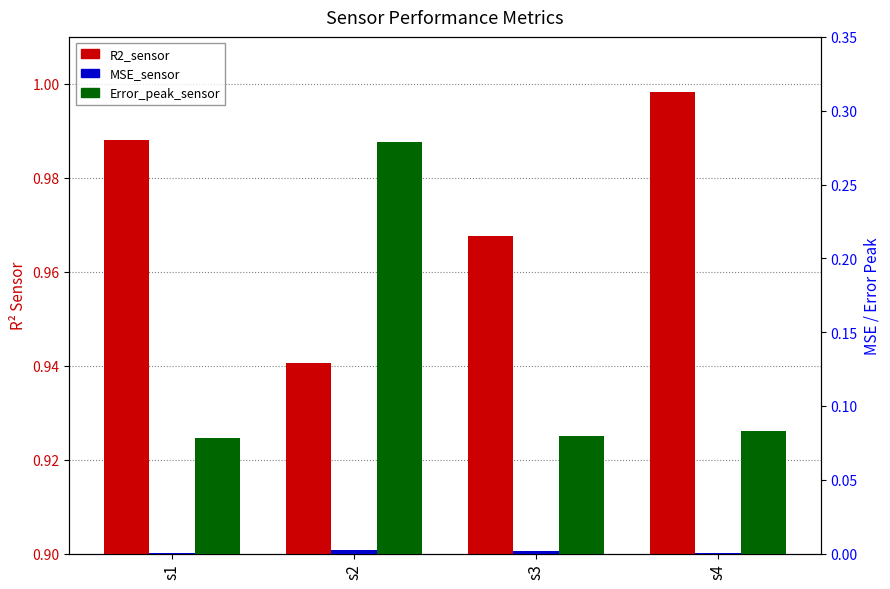

Are the bars grouped side by side (vs. stacked)?

Yes